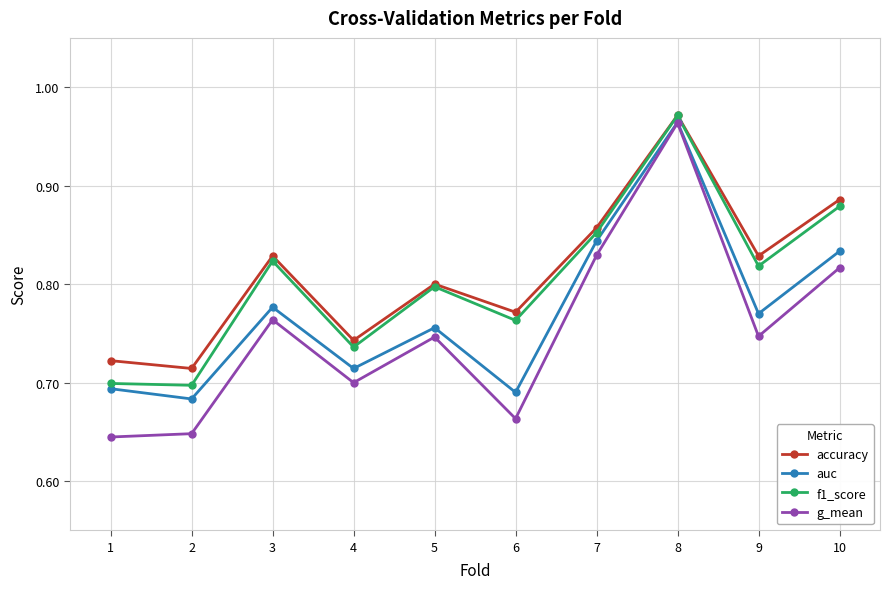

True or false: accuracy has more than 0 interior local peaks.

True